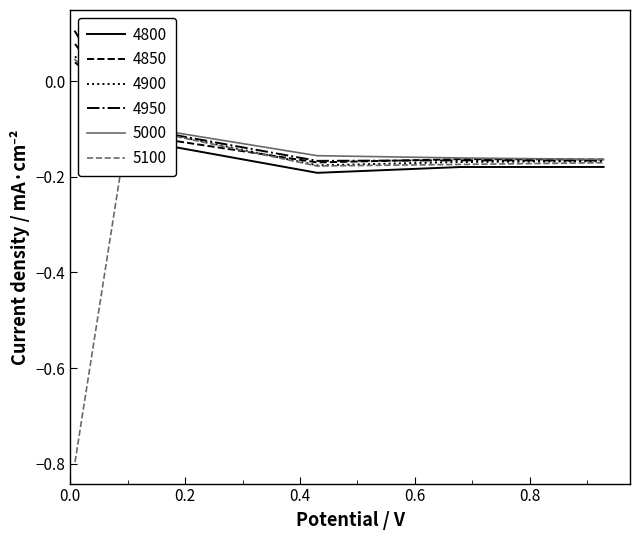

What is the lowest value of the 5100 series?

-0.8